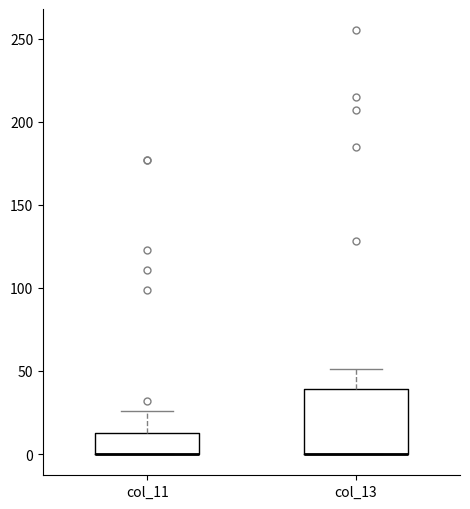

Reading left to right, transcribe this box plot: for each box, give where its median line is, the range the box spans, and where its two whiskers end, as read against the y-axis. The values are not printed on the chart, so give them approximately, as read against the axis.

col_11: median 0 (drawn on the box's lower edge), box 0 to 15, whiskers 0 to 25
col_13: median 0 (drawn on the box's lower edge), box 0 to 40, whiskers 0 to 50